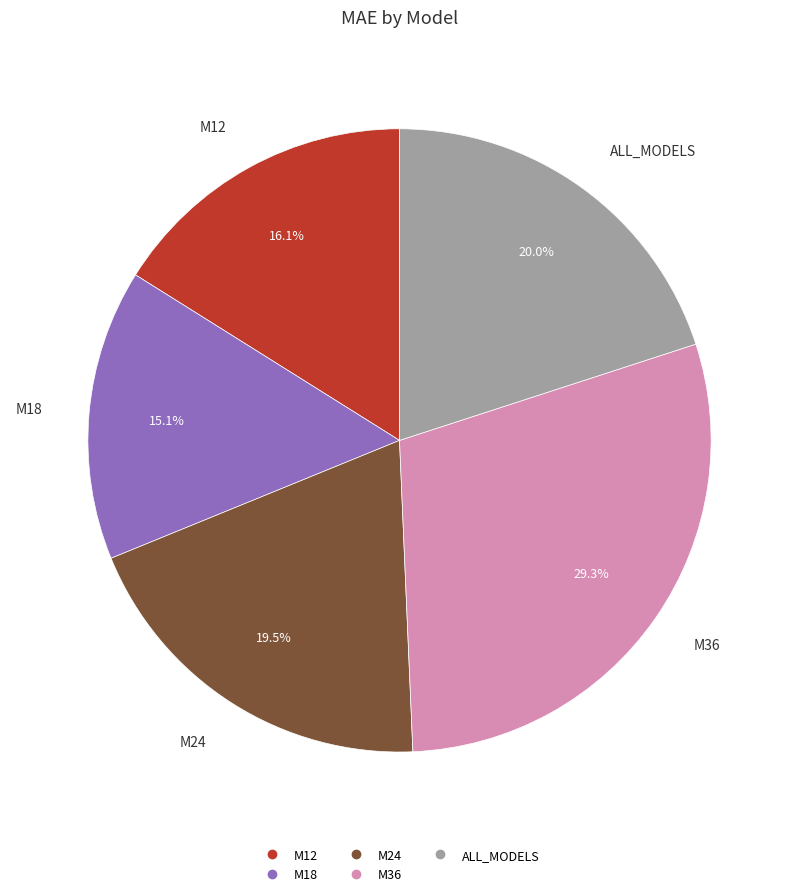

Is M18 the majority of the pie?

No